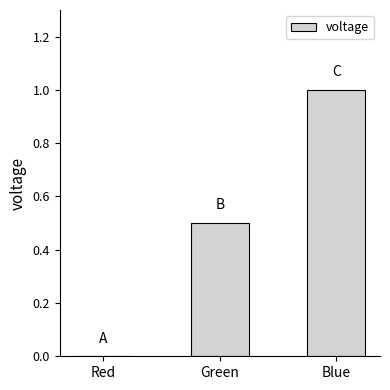

How many values are above zero?

2